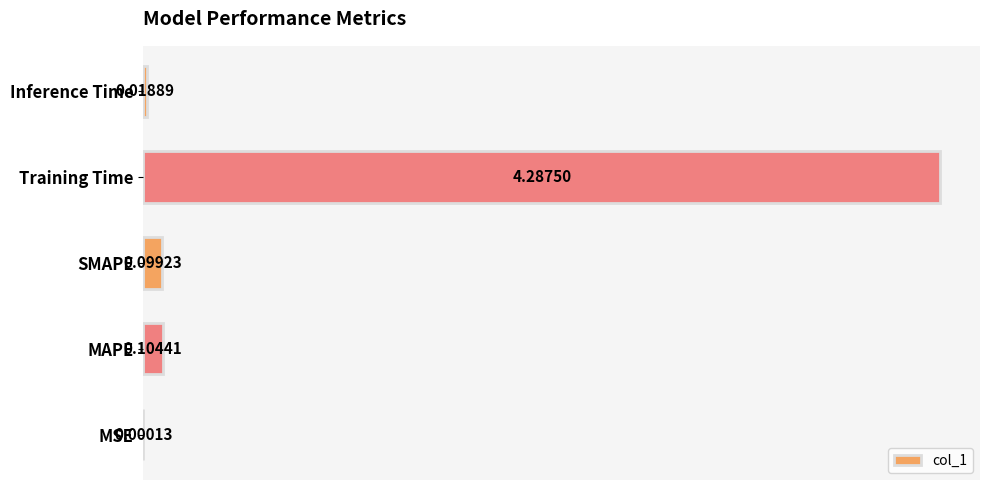

Which has a higher value, MAPE or Inference Time?

MAPE